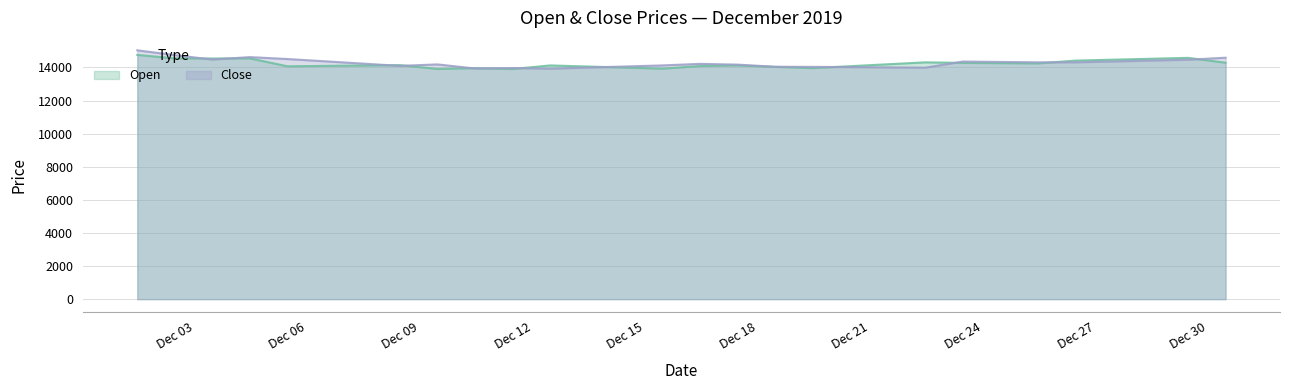

What is the approximate value of Close at Dec 03?

14744.8